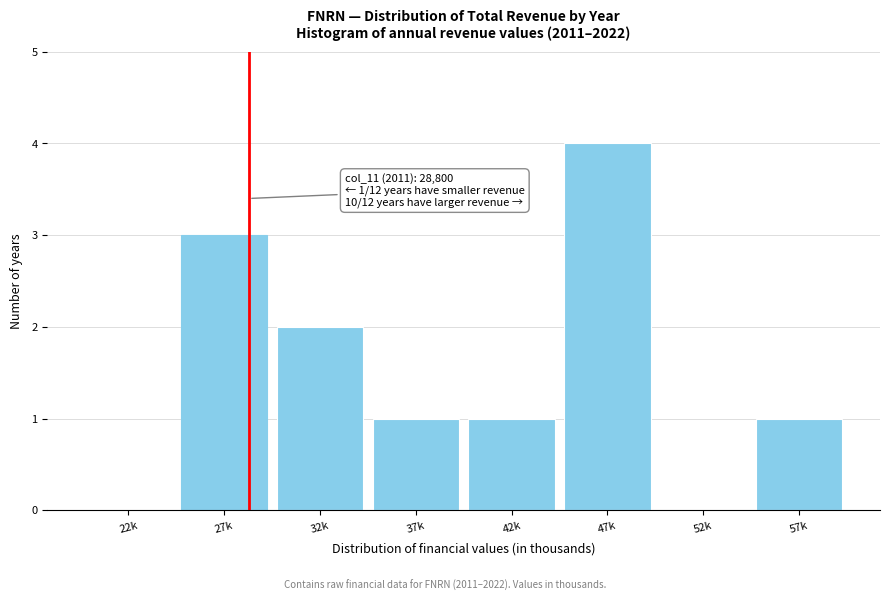

Reading left to right, transcribe all the data shown in this chart.

22k=0	27k=3	32k=2	37k=1	42k=1	47k=4	52k=0	57k=1